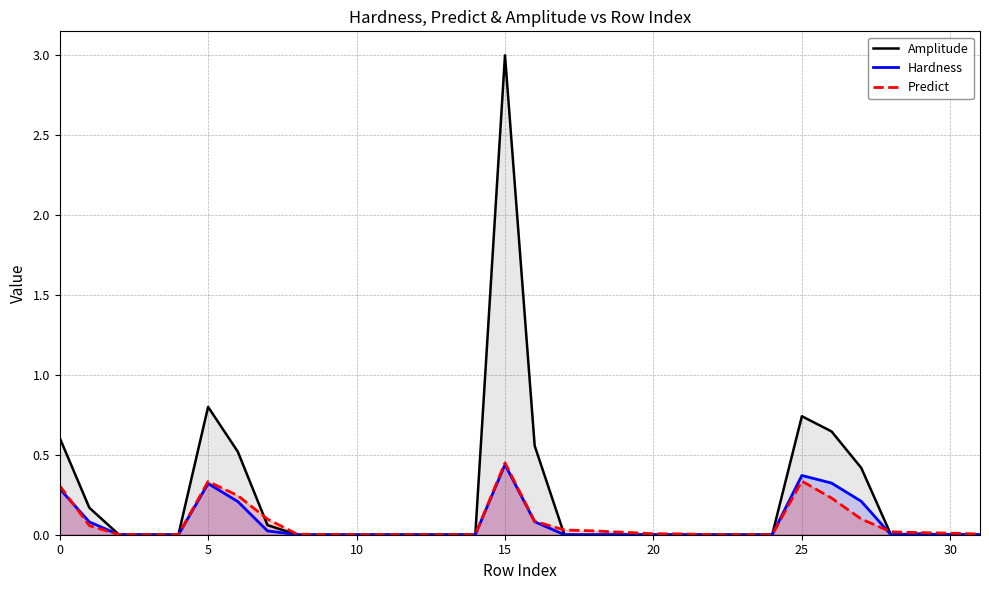

What is the average value of the Predict series?

0.1